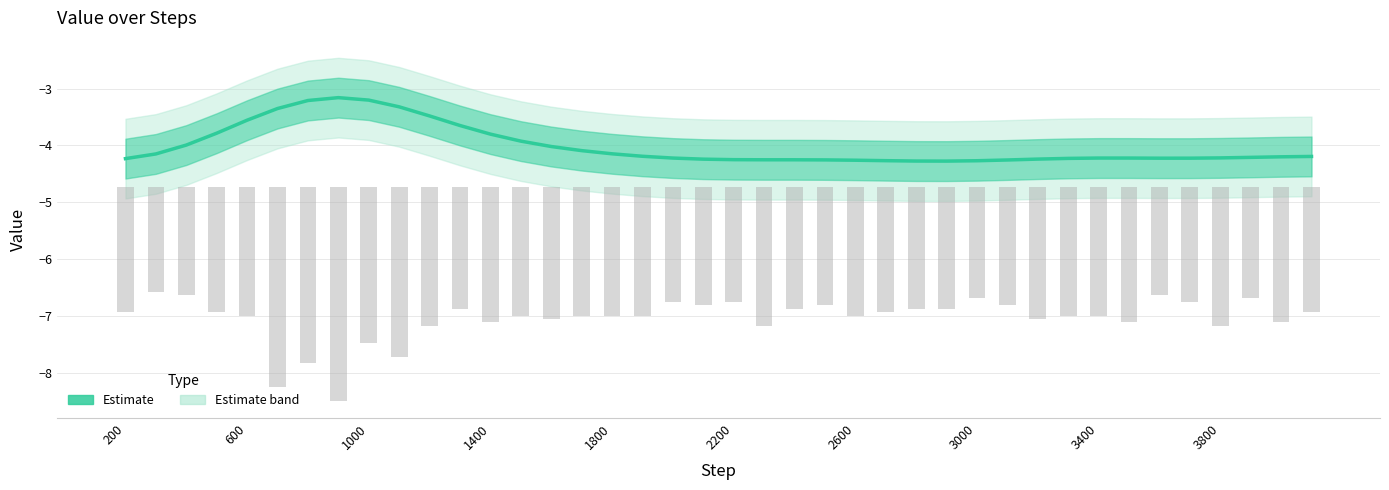

How many groups of bars are there?

40